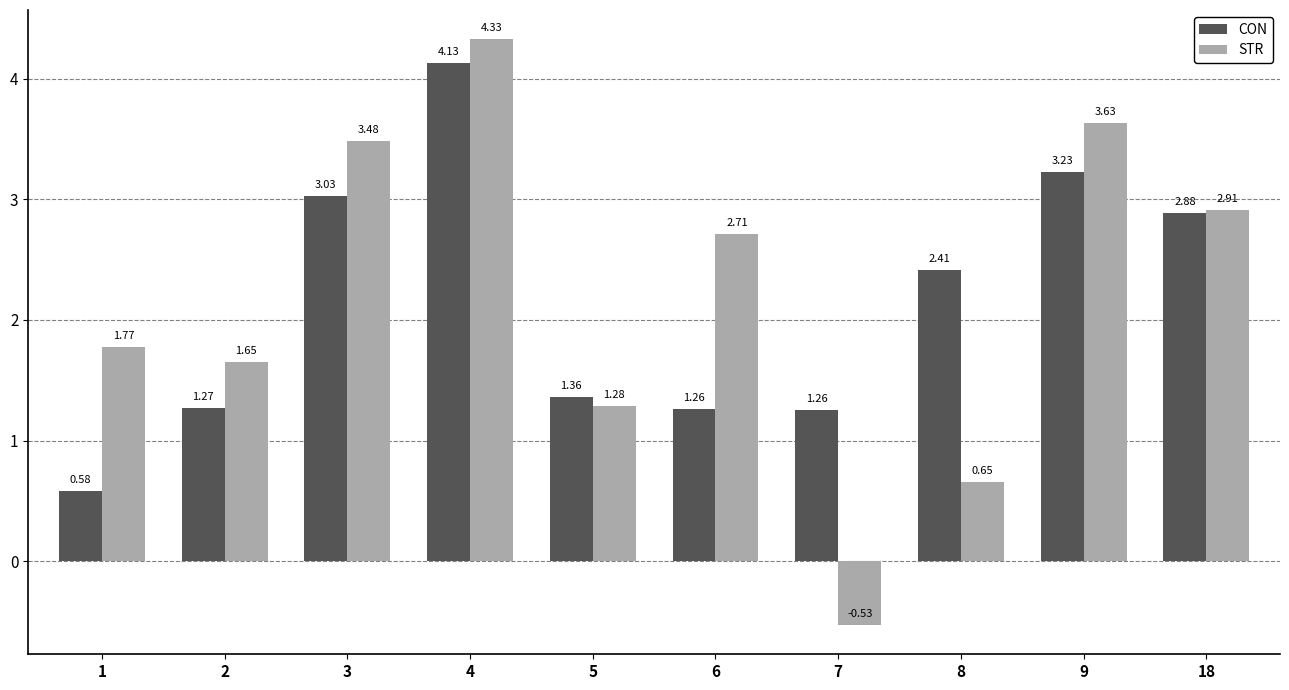

At which category does the chart reach its peak across all series?

4